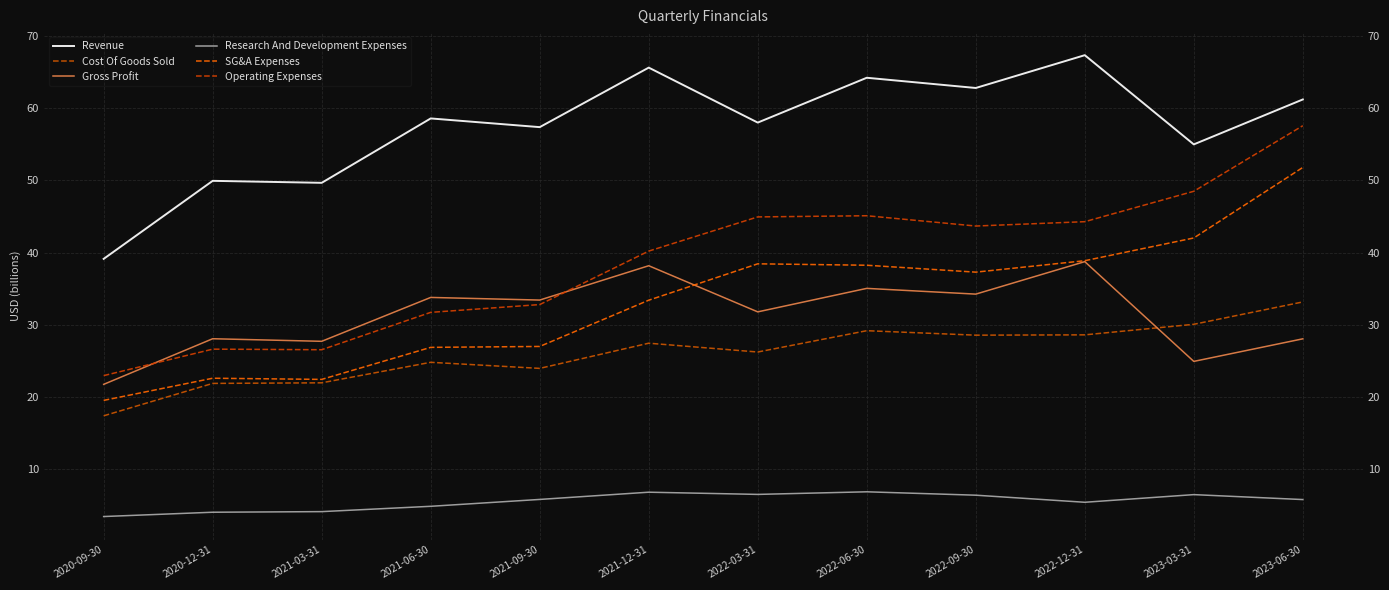

Rank the categories by Research And Development Expenses value from lowest to highest.

2020-09-30, 2020-12-31, 2021-03-31, 2021-06-30, 2022-12-31, 2023-06-30, 2021-09-30, 2022-09-30, 2023-03-31, 2022-03-31, 2021-12-31, 2022-06-30